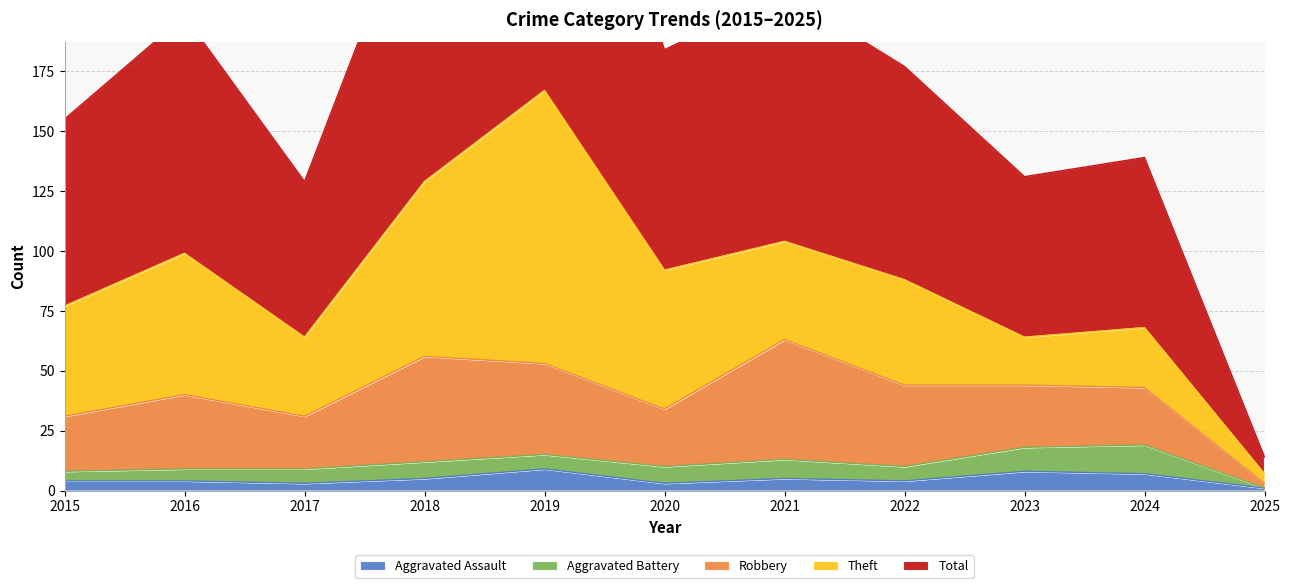

Is it true that Aggravated Assault equals 5 at 2018?

True